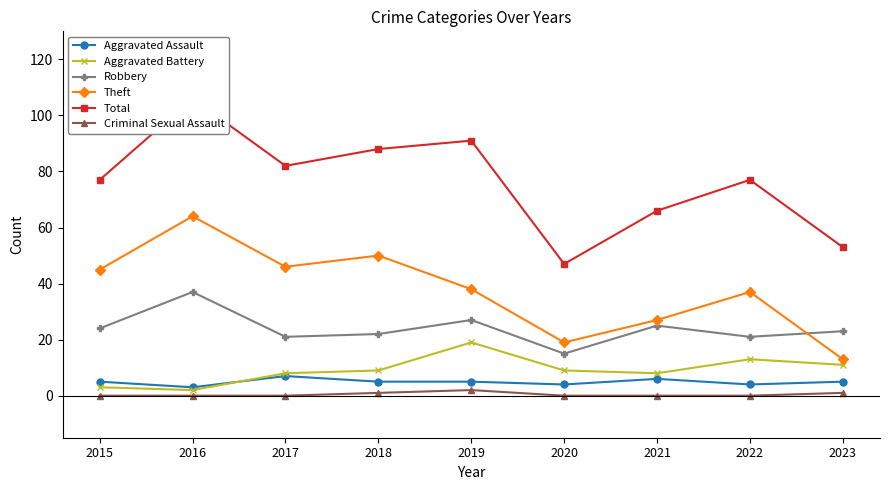

What is the value of the Aggravated Battery point at the 4th from the left?

9